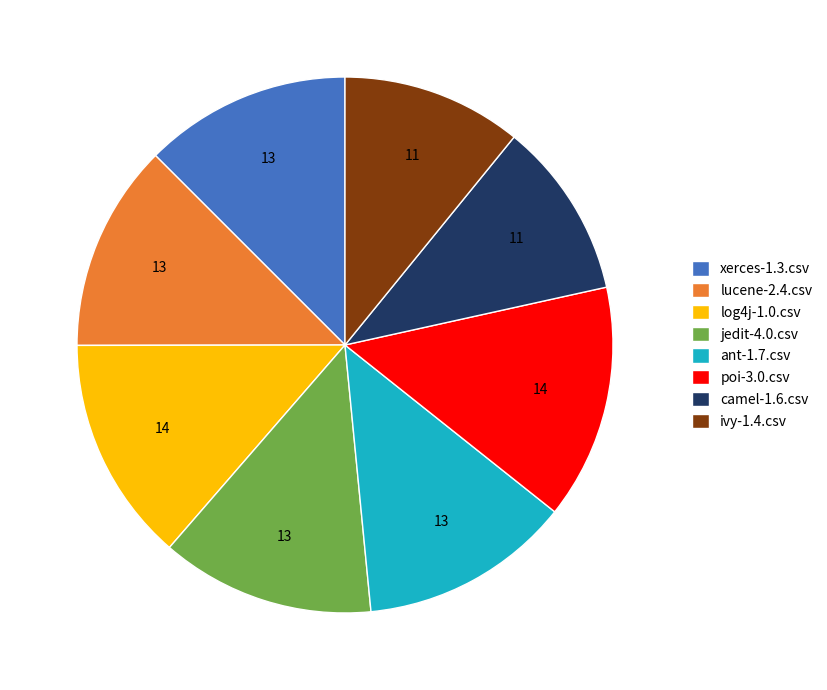

Does poi-3.0.csv account for over 50% of the chart?

No